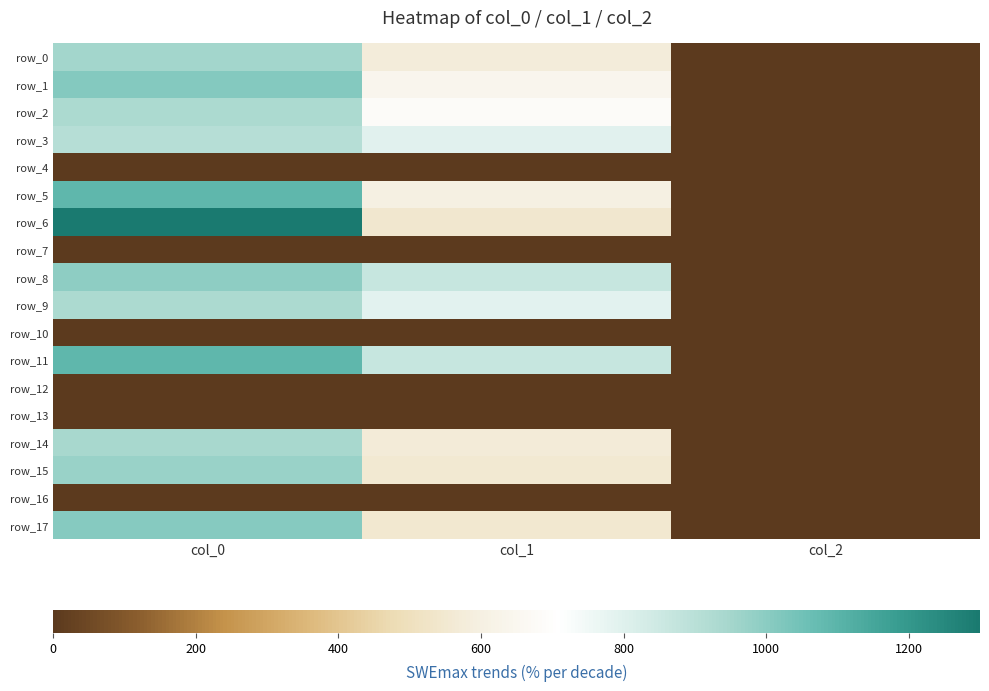

Which series has the widest spread of values?

row_6